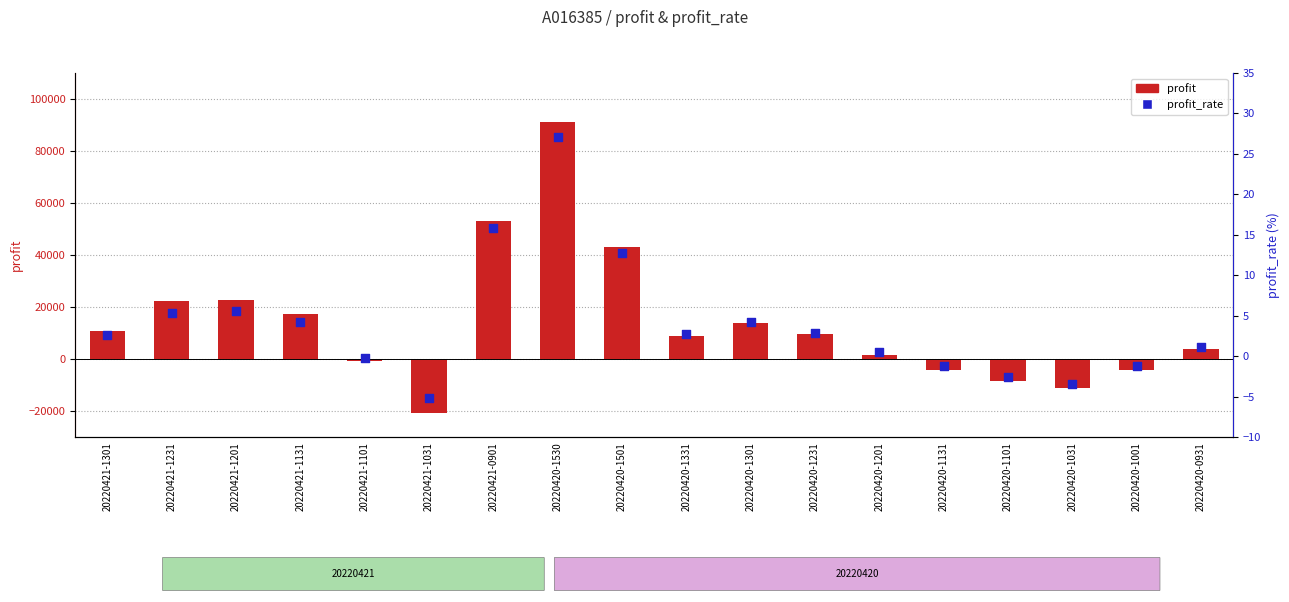

At how many categories does at least one series exceed -16760?

18